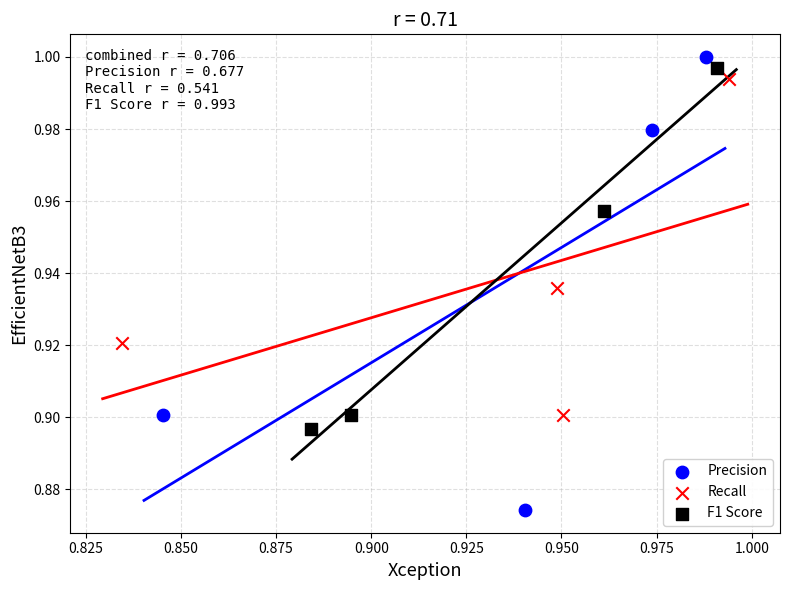

Which series reaches the minimum Y coordinate?

Precision